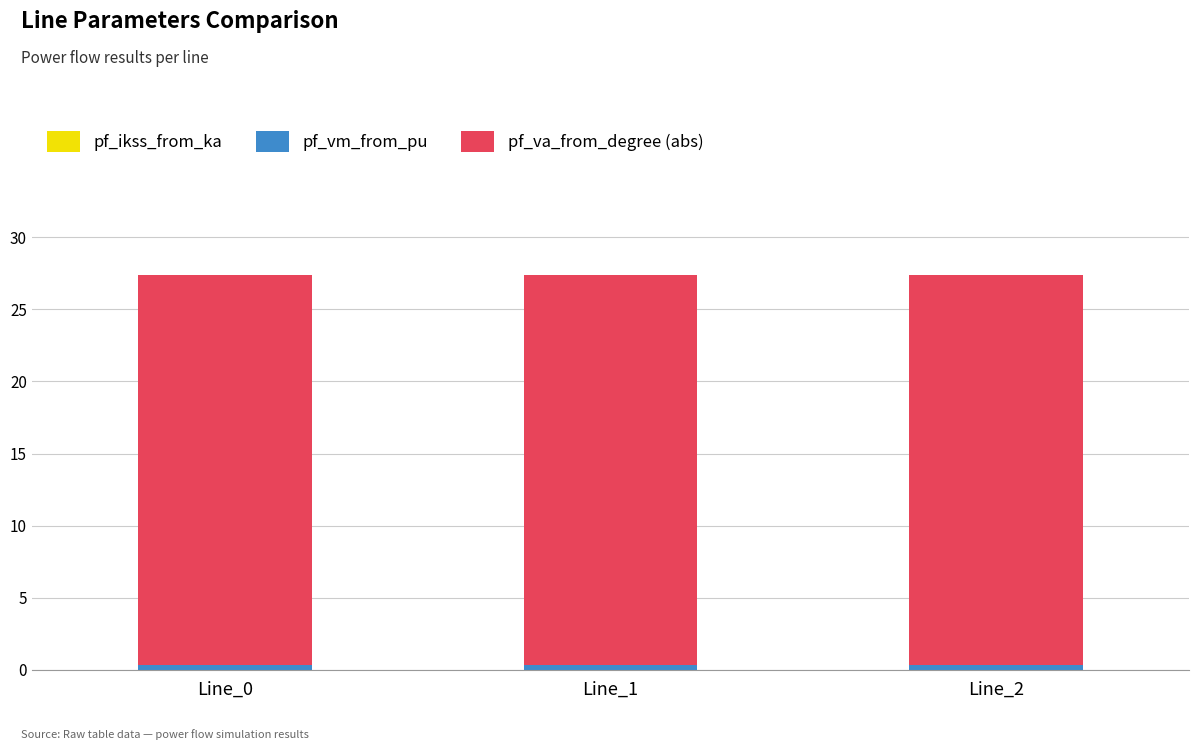

How many bars are there in total?

3